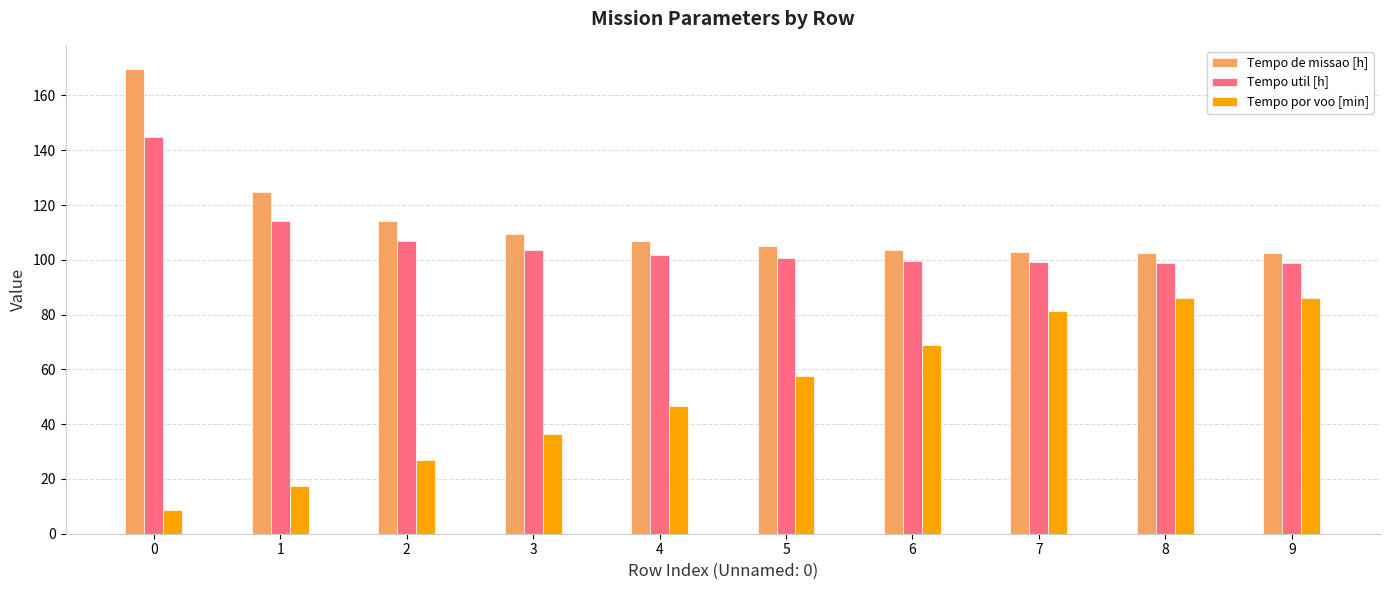

What is the value of the Tempo de missao [h] bar at the 8th from the left?

102.7